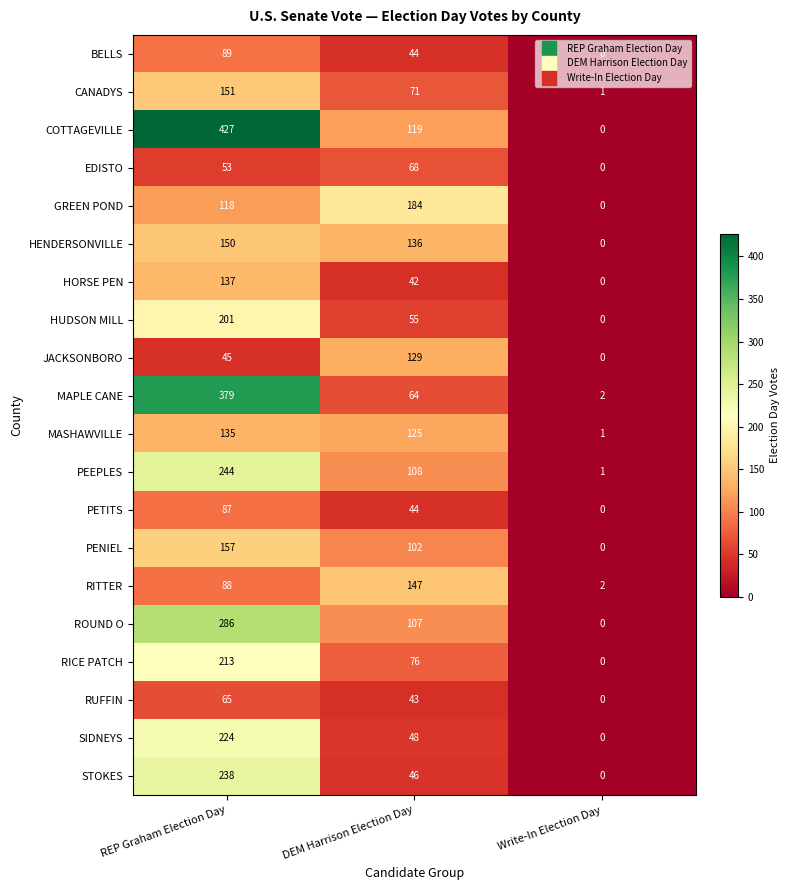

Count the number of categories in the chart.

3